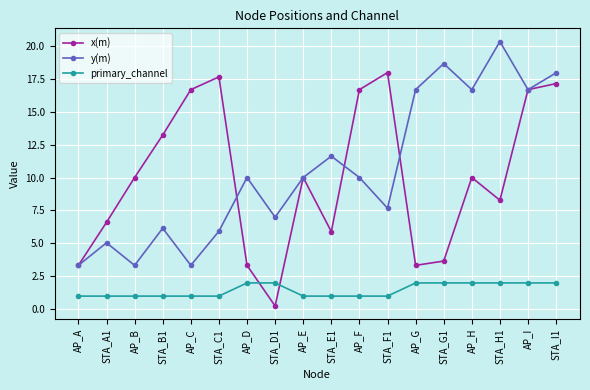

What are all the series names shown in the legend?

x(m), y(m), primary_channel